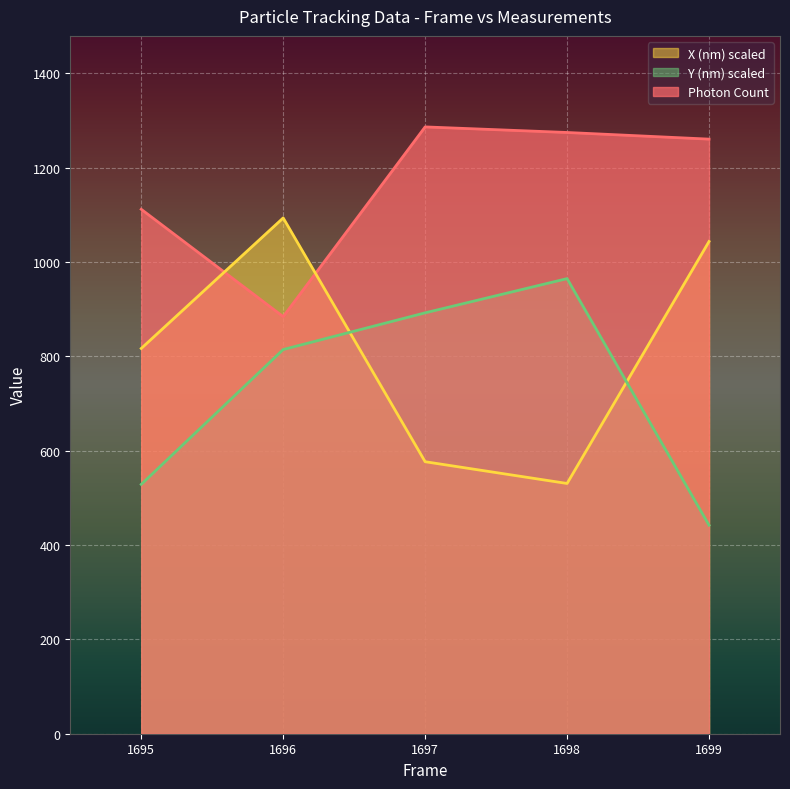

True or false: X (nm) scaled and Y (nm) scaled intersect in this chart.

True